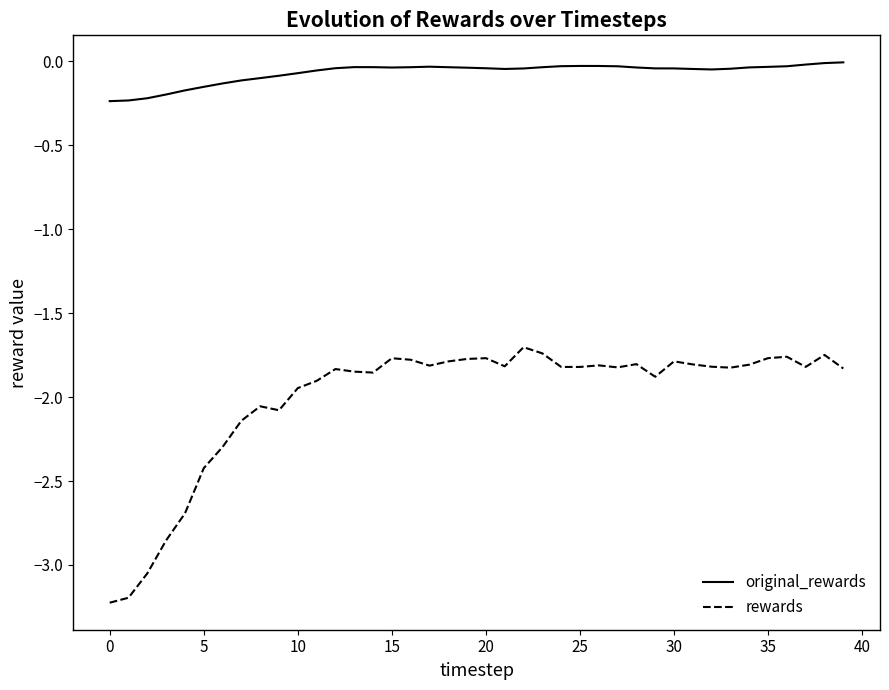

What is the minimum value shown in the chart?

-3.2